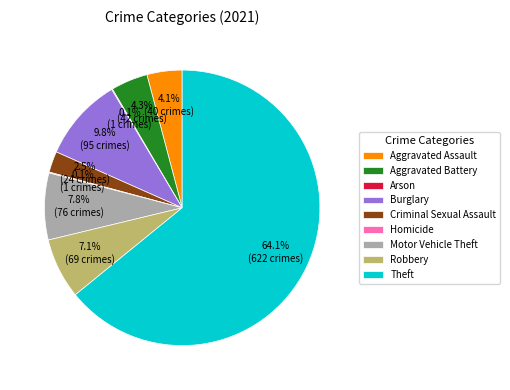

What is the ratio of the value at Criminal Sexual Assault to the value at Motor Vehicle Theft?

0.3